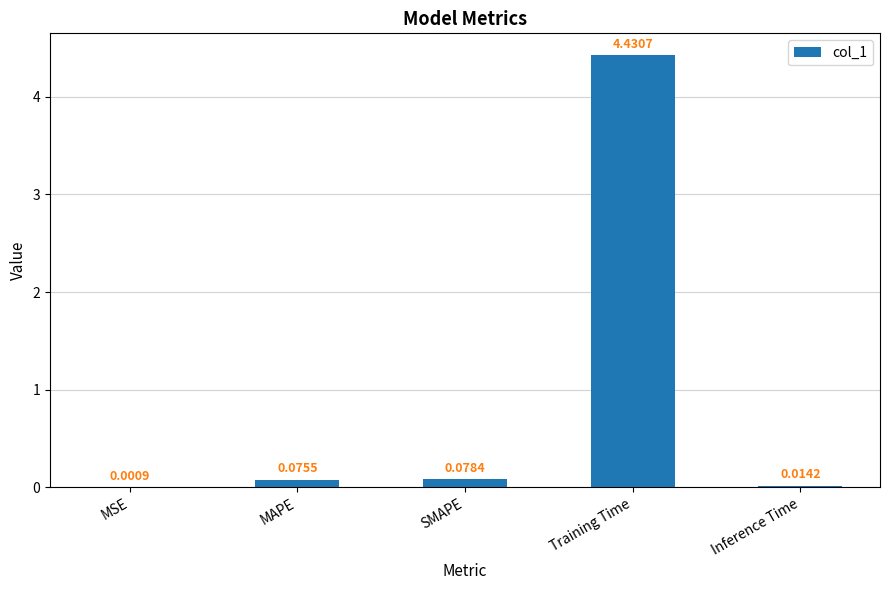

Which label corresponds to the largest value in the chart?

Training Time